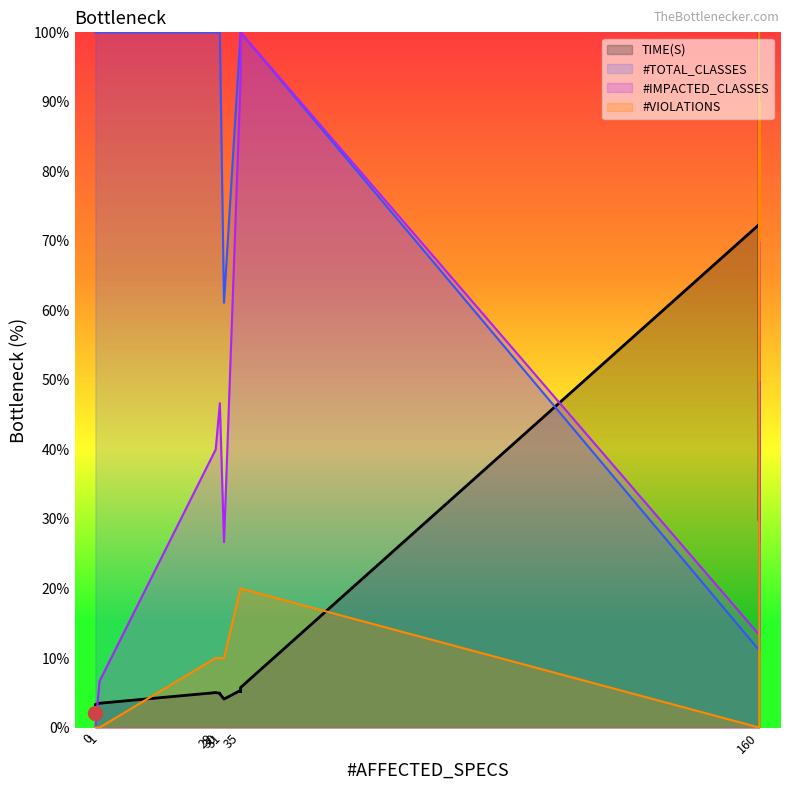

Does the chart have visible grid lines?

No